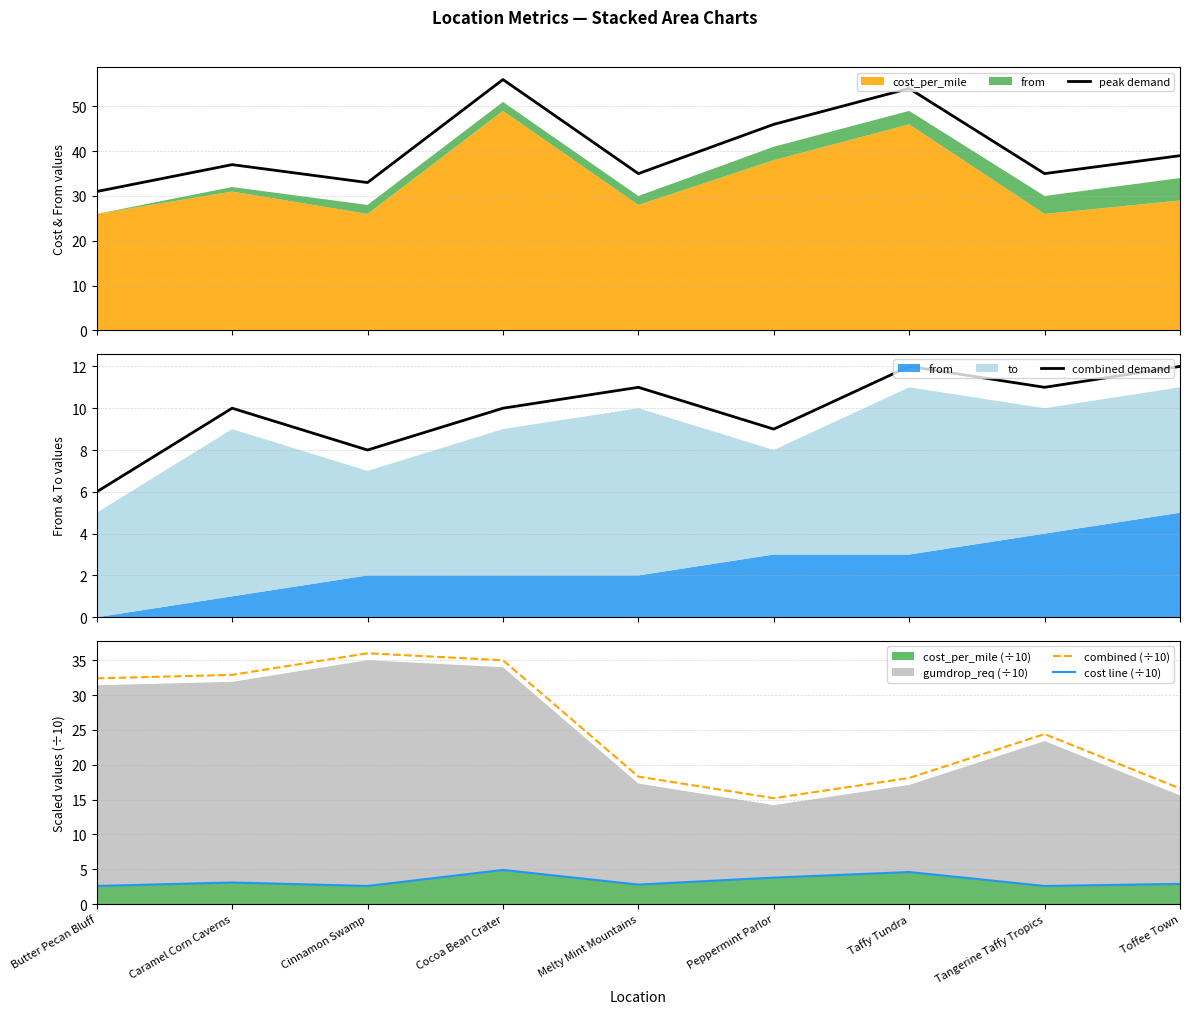

Where is cost line (÷10) nearest to the value 3?

Caramel Corn Caverns